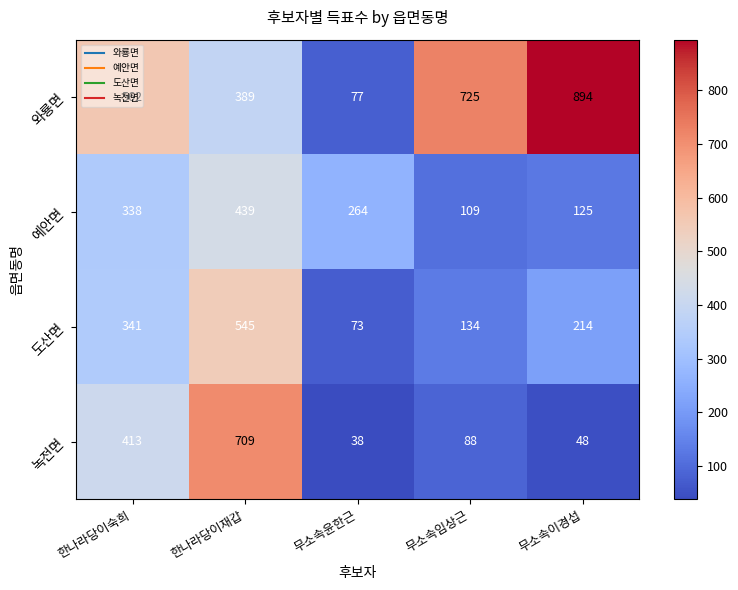

What is the average value of the 예안면 series?

255